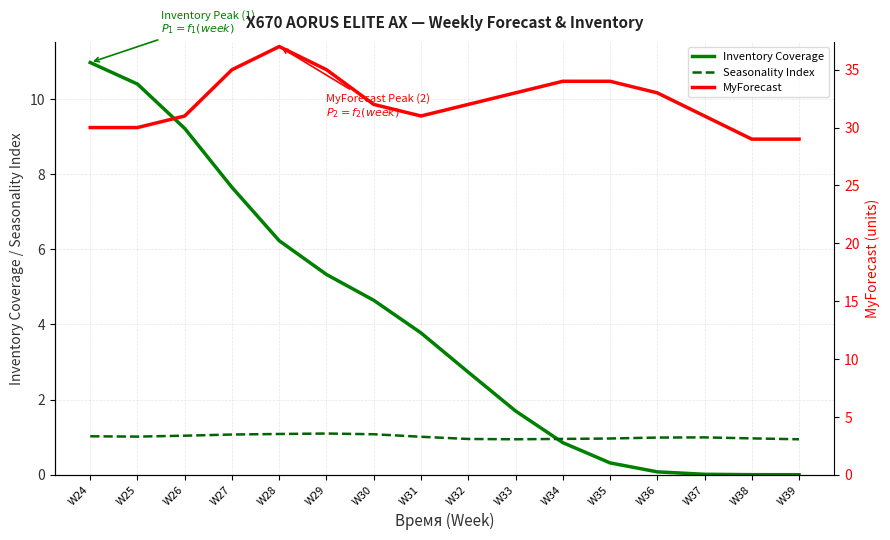

What is the sum of the Seasonality Index values at W39 and W25?

2.0